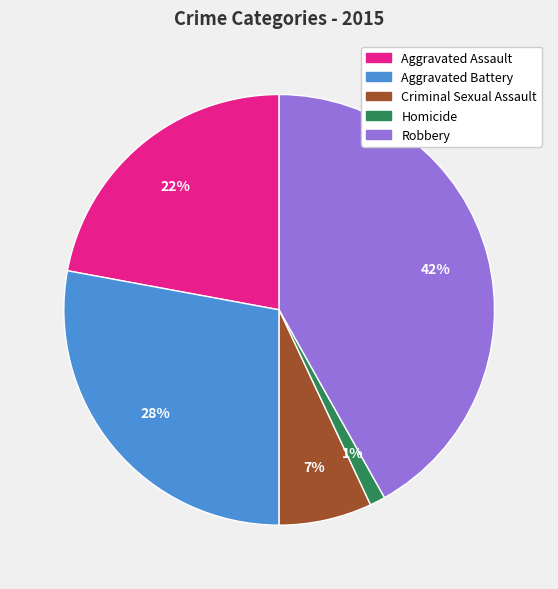

How many segments does this pie chart have?

5